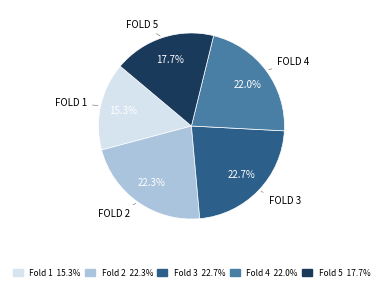

How much of the chart is everything except Fold 1?

84.7%